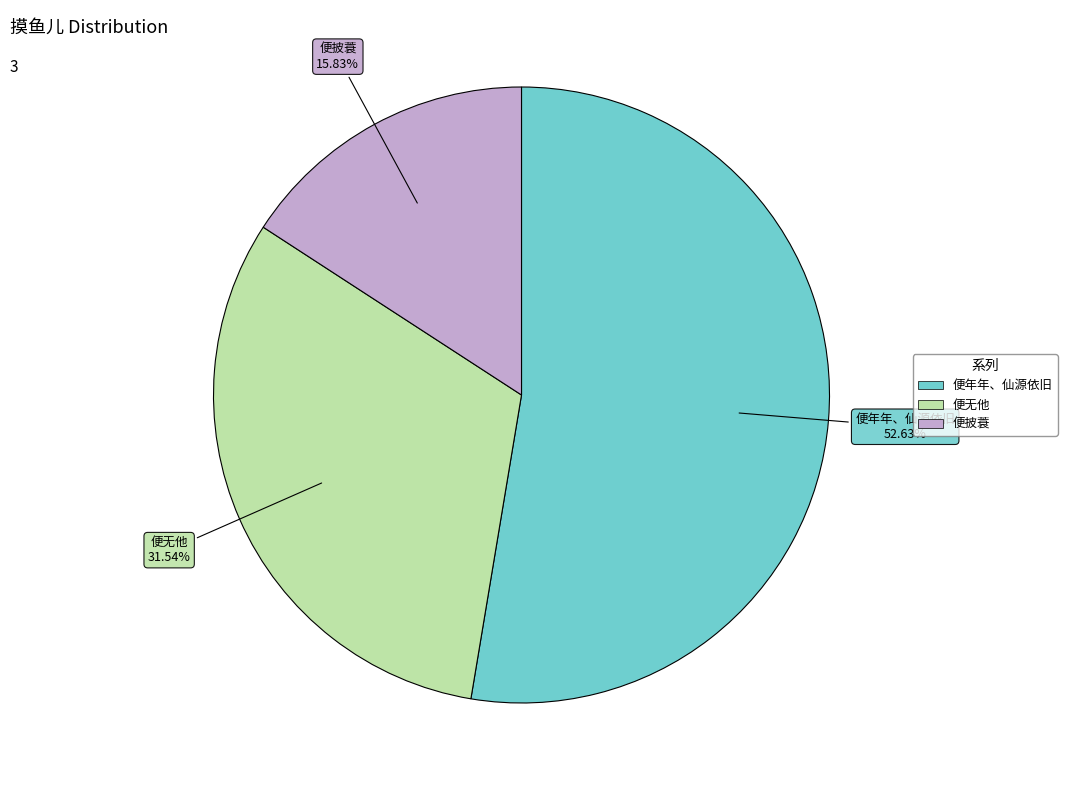

Is there any slice that represents more than half of the pie?

Yes